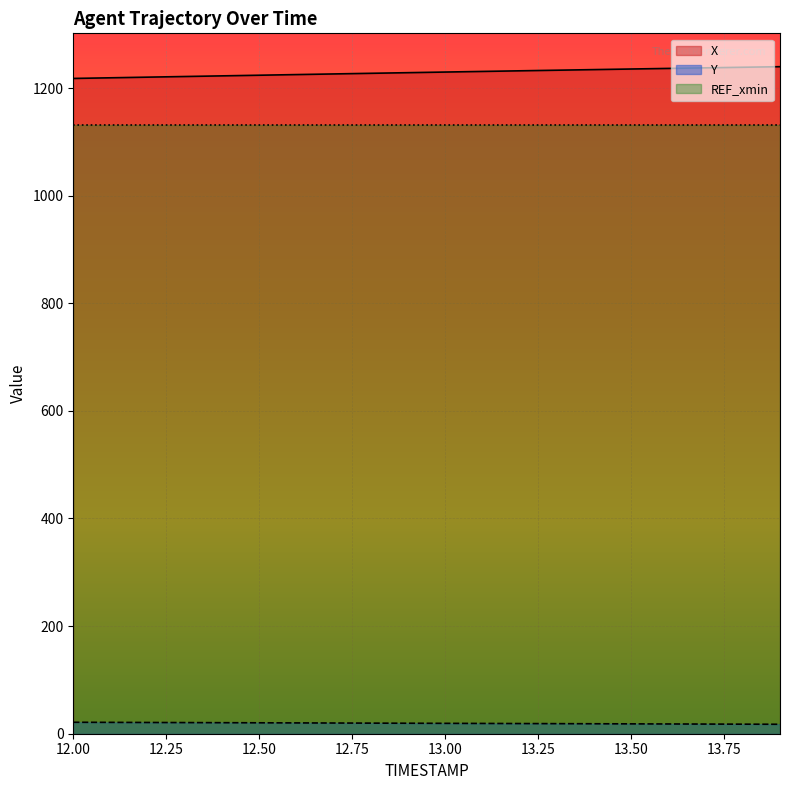

True or false: X and Y intersect in this chart.

False